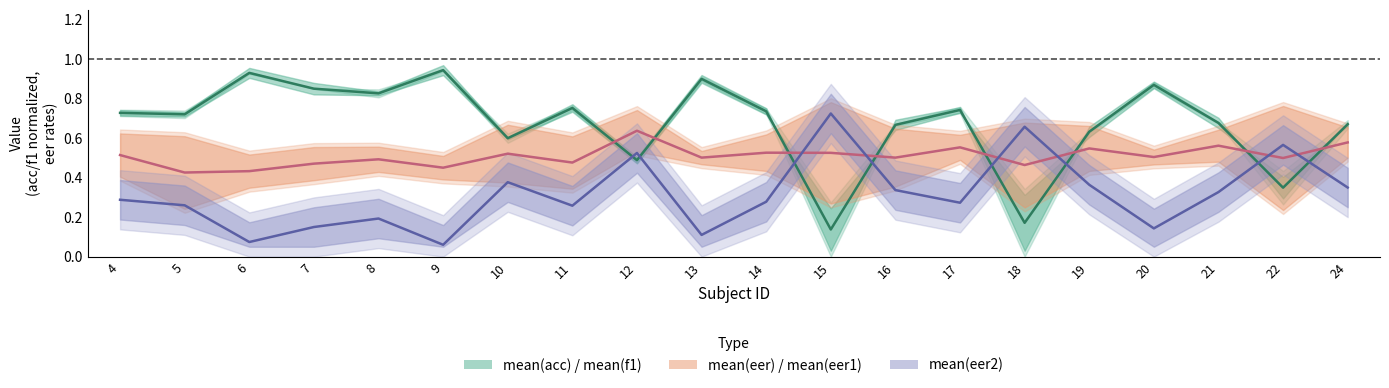

Rank the series by their average value, from lowest to highest.

mean(eer2), mean(eer) / mean(eer1), mean(acc) / mean(f1)